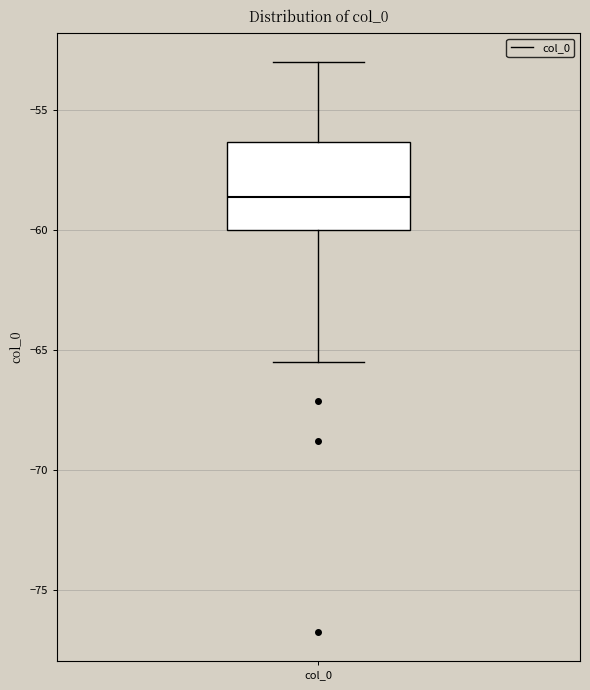

Transcribe this box plot: give where the median line is, the range the box spans, and where the two whiskers end, as read against the y-axis. The values are not printed on the chart, so give them approximately, as read against the axis.

median -58.5, box -60.0 to -56.5, whiskers -65.5 to -53.0